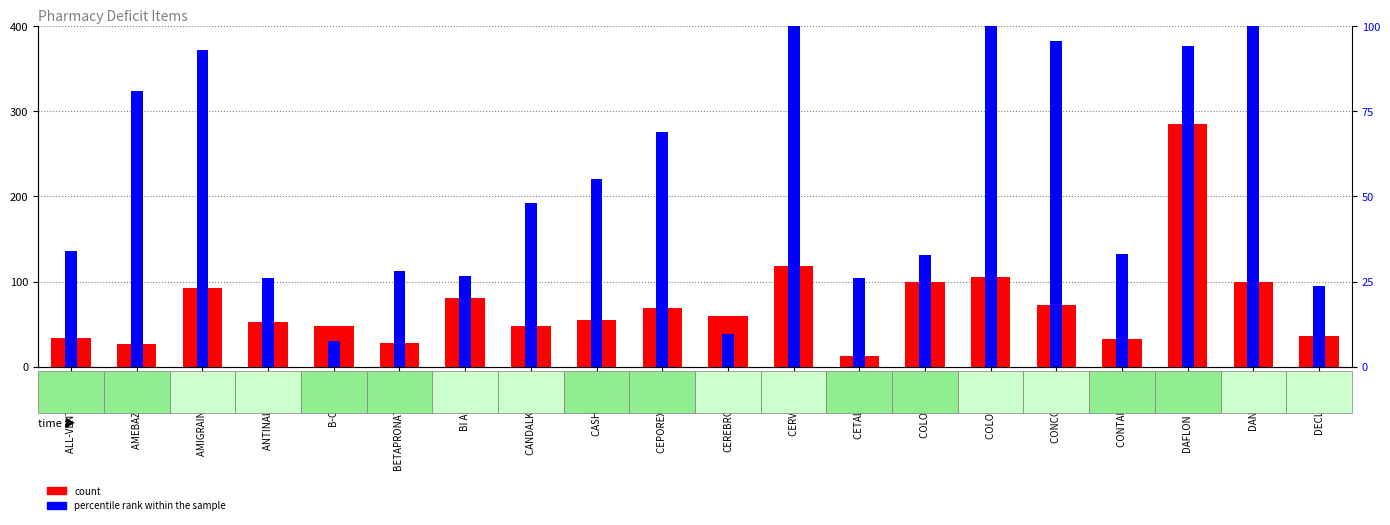

Which label corresponds to the smallest value in the chart?

B-COM I.M.